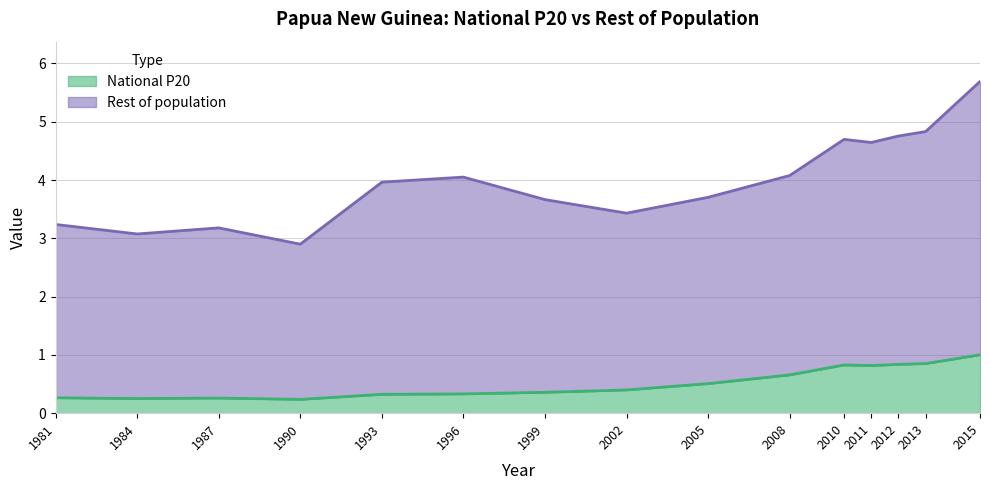

What is the maximum value for National P20?

1.0